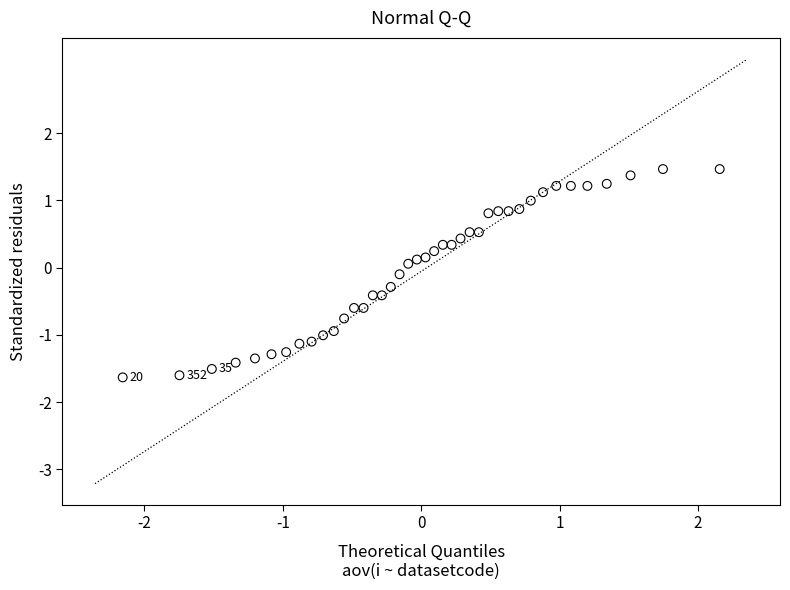

What is the range of X values (max minus min)?

4.3